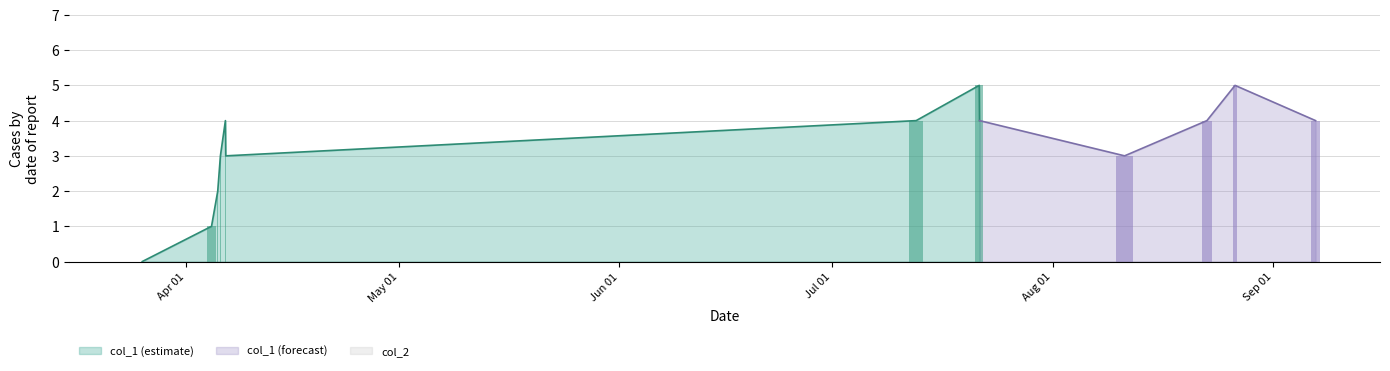

The col_1 series shows 1 at 1. True or false?

True